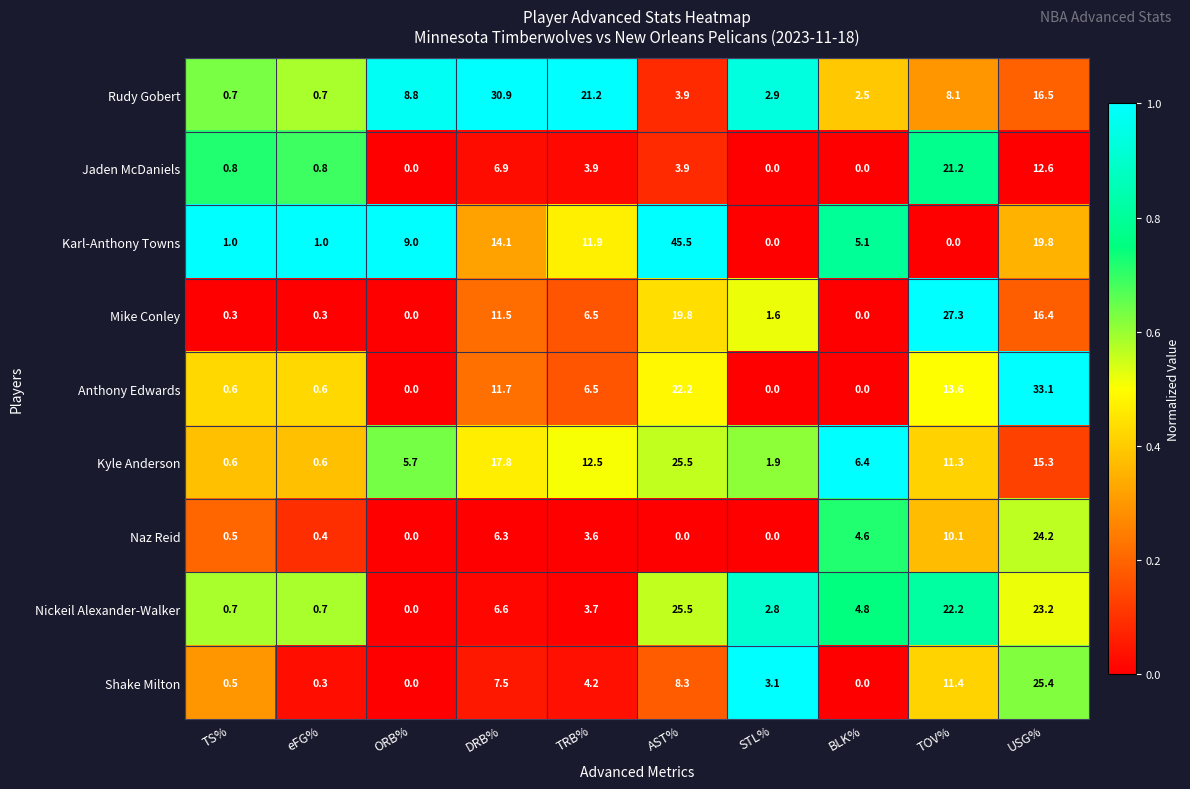

Between eFG% and DRB%, which series saw the biggest shift?

Rudy Gobert